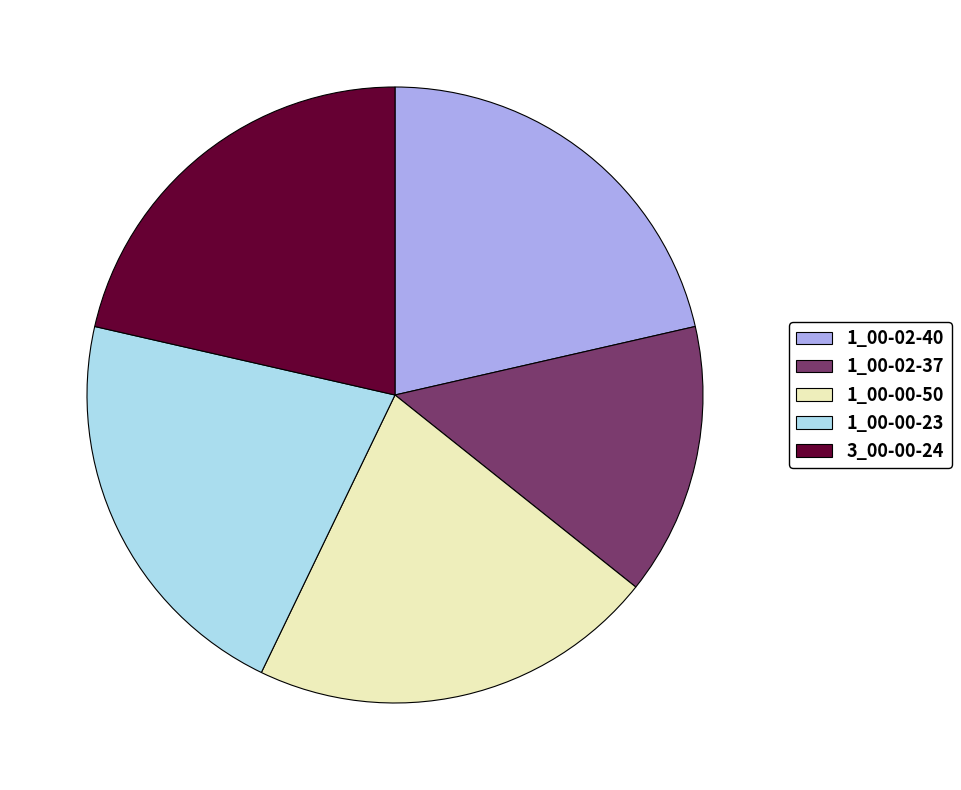

Is it true that 1_00-02-37 is 24% of the pie?

False